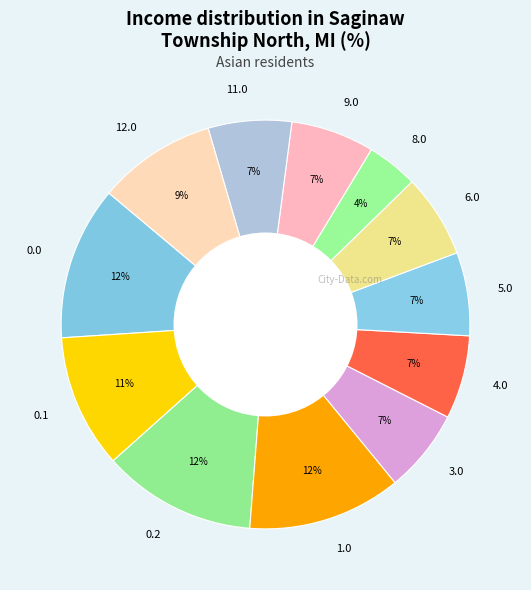

True or false: 3.0 accounts for 7% of the total.

True